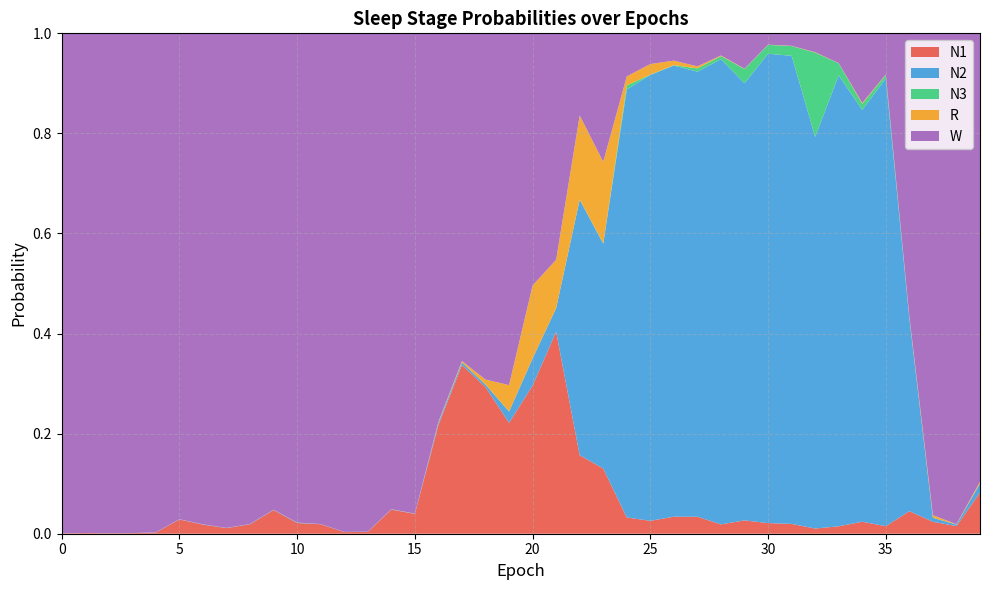

Reading left to right, list all the values displayed in this chart.

N1: 0.0	0.0	0.0	0.0	0.0	0.0	0.0	0.0	0.0	0.0	0.0	0.0	0.0	0.0	0.0	0.0	0.2	0.3	0.3	0.2	0.3	0.4	0.2	0.1	0.0	0.0	0.0	0.0	0.0	0.0	0.0	0.0	0.0	0.0	0.0	0.0	0.0	0.0	0.0	0.1
N2: 0.0	0.0	0.0	0.0	0.0	0.0	0.0	0.0	0.0	0.0	0.0	0.0	0.0	0.0	0.0	0.0	0.0	0.0	0.0	0.0	0.1	0.0	0.5	0.4	0.9	0.9	0.9	0.9	0.9	0.9	0.9	0.9	0.8	0.9	0.8	0.9	0.4	0.0	0.0	0.0
N3: 0.0	0.0	0.0	0.0	0.0	0.0	0.0	0.0	0.0	0.0	0.0	0.0	0.0	0.0	0.0	0.0	0.0	0.0	0.0	0.0	0.0	0.0	0.0	0.0	0.0	0.0	0.0	0.0	0.0	0.0	0.0	0.0	0.2	0.0	0.0	0.0	0.0	0.0	0.0	0.0
R: 0.0	0.0	0.0	0.0	0.0	0.0	0.0	0.0	0.0	0.0	0.0	0.0	0.0	0.0	0.0	0.0	0.0	0.0	0.0	0.1	0.1	0.1	0.2	0.2	0.0	0.0	0.0	0.0	0.0	0.0	0.0	0.0	0.0	0.0	0.0	0.0	0.0	0.0	0.0	0.0
W: 1.0	1.0	1.0	1.0	1.0	1.0	1.0	1.0	1.0	1.0	1.0	1.0	1.0	1.0	1.0	1.0	0.8	0.7	0.7	0.7	0.5	0.5	0.2	0.3	0.1	0.1	0.1	0.1	0.0	0.1	0.0	0.0	0.0	0.1	0.1	0.1	0.6	1.0	1.0	0.9